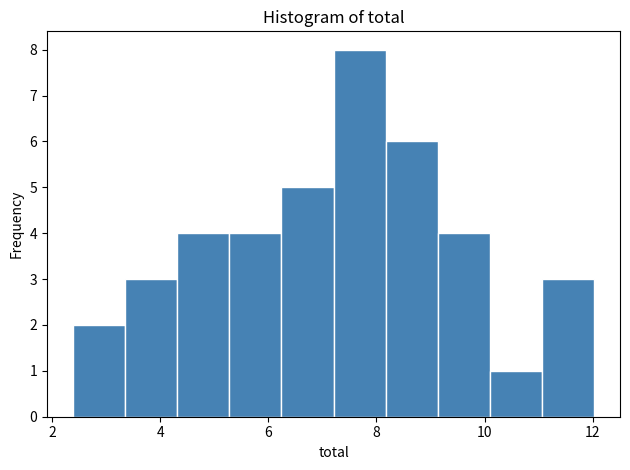

Reading left to right, list every bar in this chart as the range it spans on the x-axis followed by its height. Neither the bar edges nor the heights are printed on the chart, so give them approximately, as read against the axes.

2.4 to 3.4: 2
3.4 to 4.4: 3
4.4 to 5.2: 4
5.2 to 6.2: 4
6.2 to 7.2: 5
7.2 to 8.2: 8
8.2 to 9.2: 6
9.2 to 10.0: 4
10.0 to 11.0: 1
11.0 to 12.0: 3